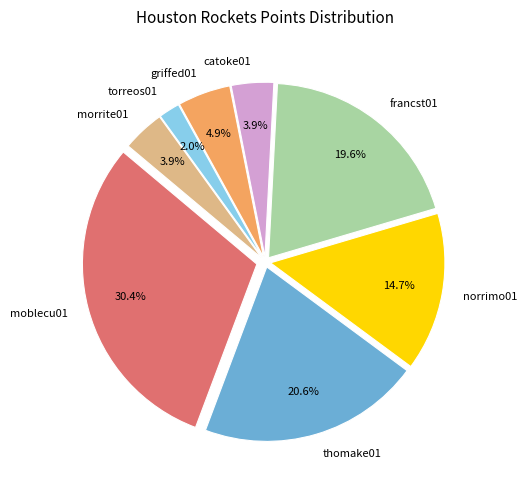

What percentage is the torreos01 slice, to the nearest percent?

2%